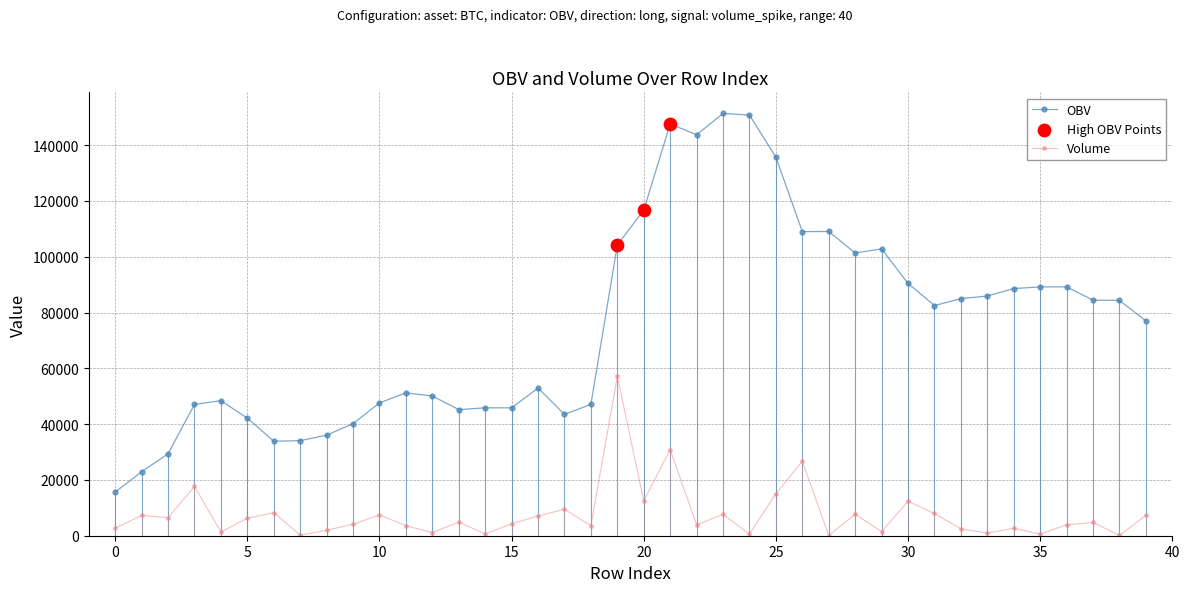

Which series has the widest spread of values?

OBV